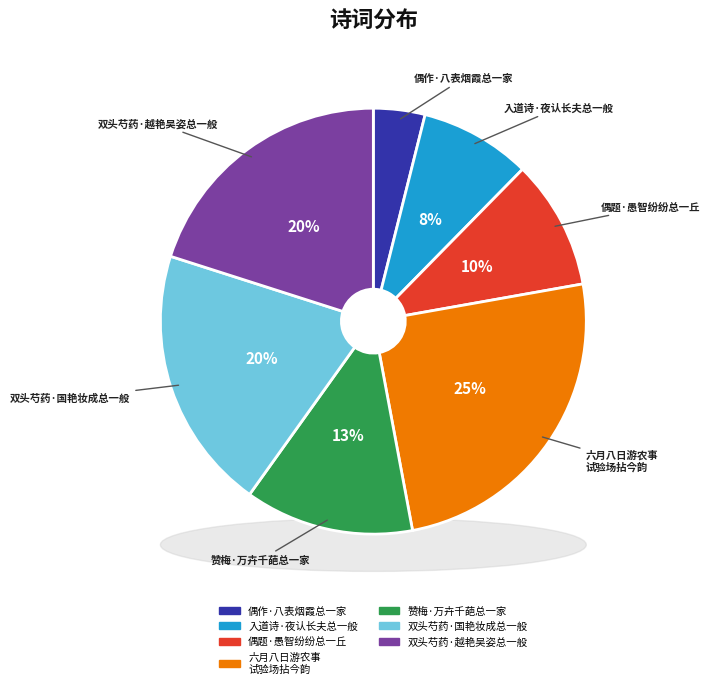

True or false: 六月八日游农事试验场拈今韵十一陌总一百六十八字依次作诗以纪兹胜 accounts for 16% of the total.

False